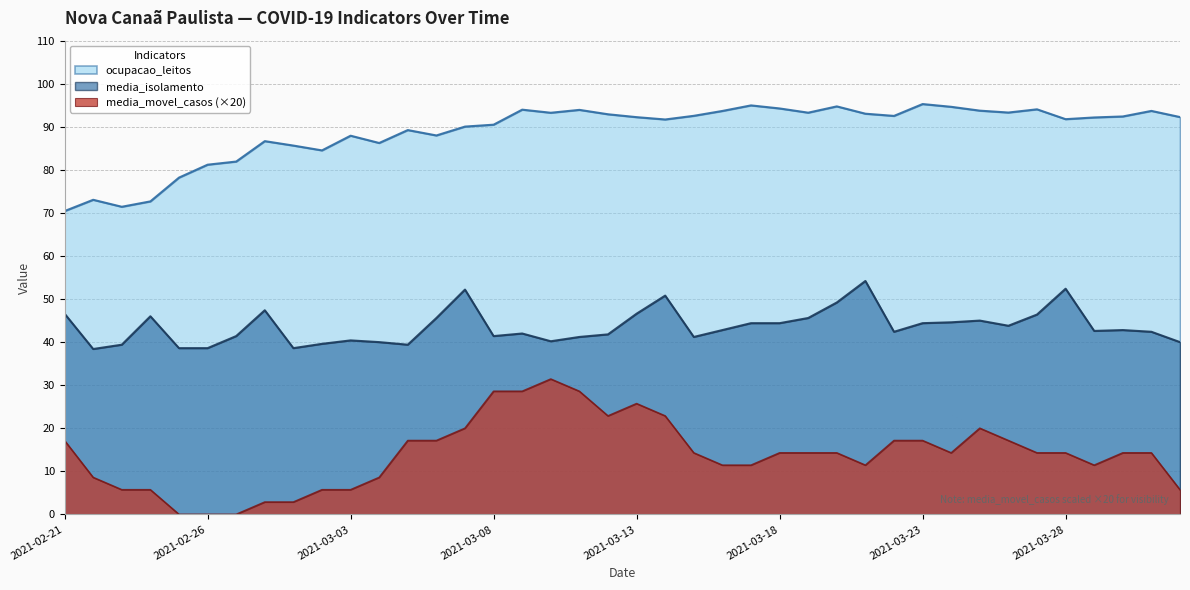

True or false: media_isolamento has more than 0 points higher than both neighbors.

True